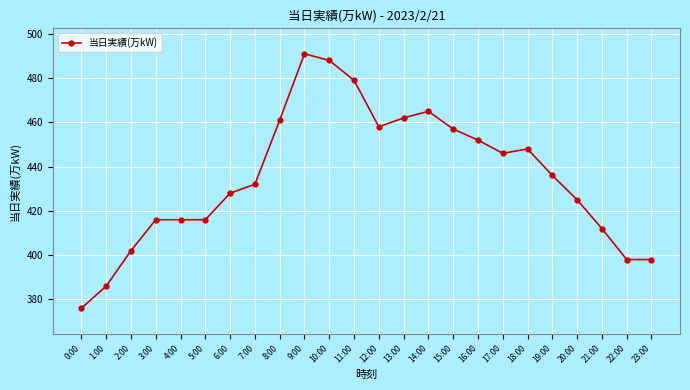

What is the label of the 9th point from the left?

8:00